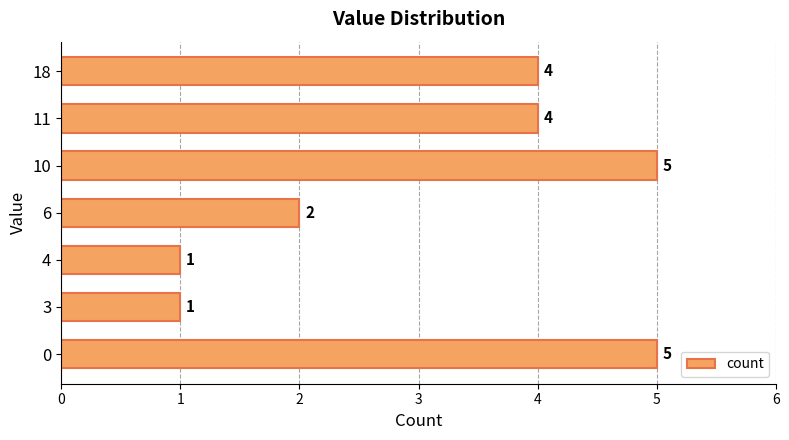

What is the sum of all values?

22